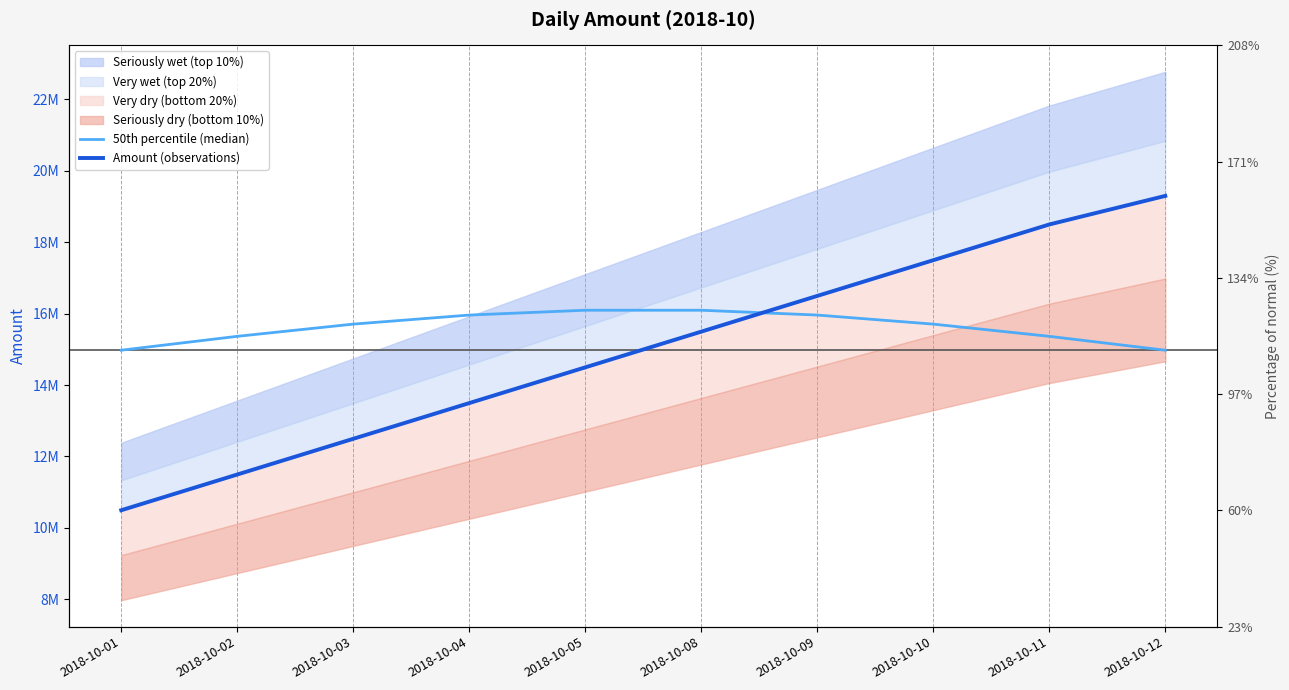

Which series has the largest total across all categories?

50th percentile (median)